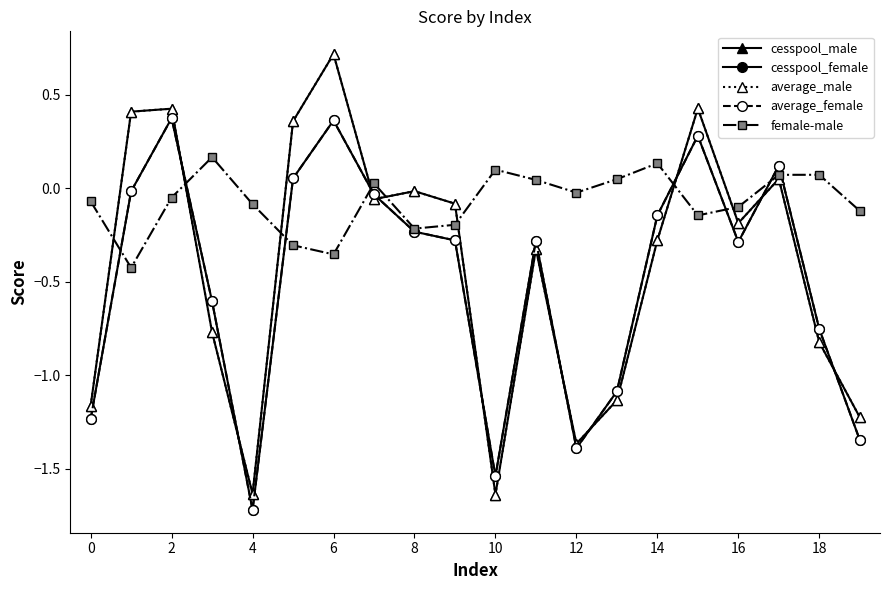

Which series has the largest total across all categories?

female-male